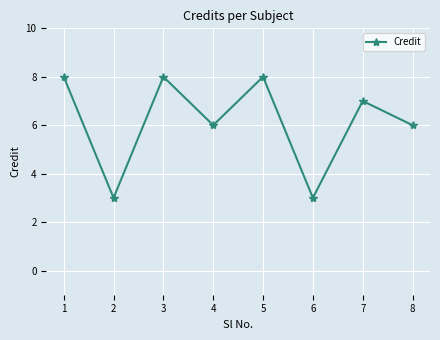

Read the value at 3.

8